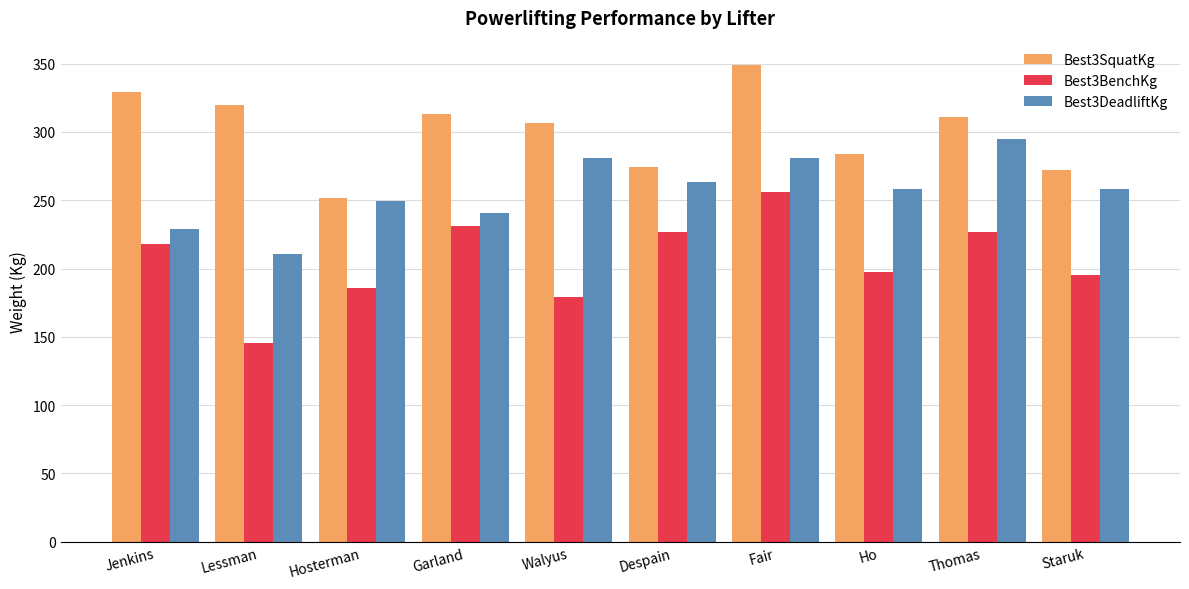

How many values in the Best3SquatKg series are below 310?

5